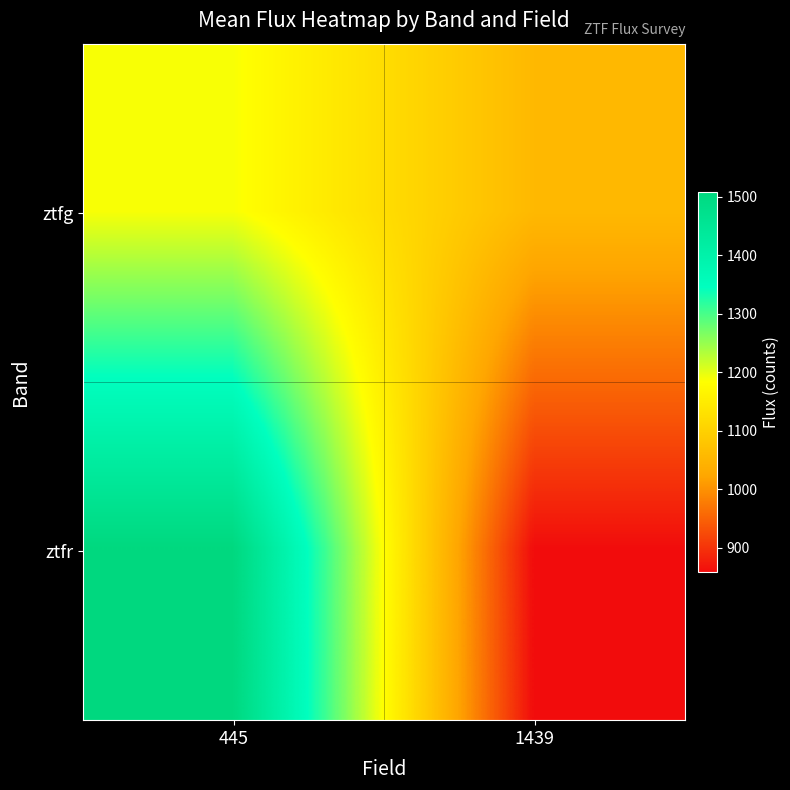

What is the greatest value displayed?

1508.5